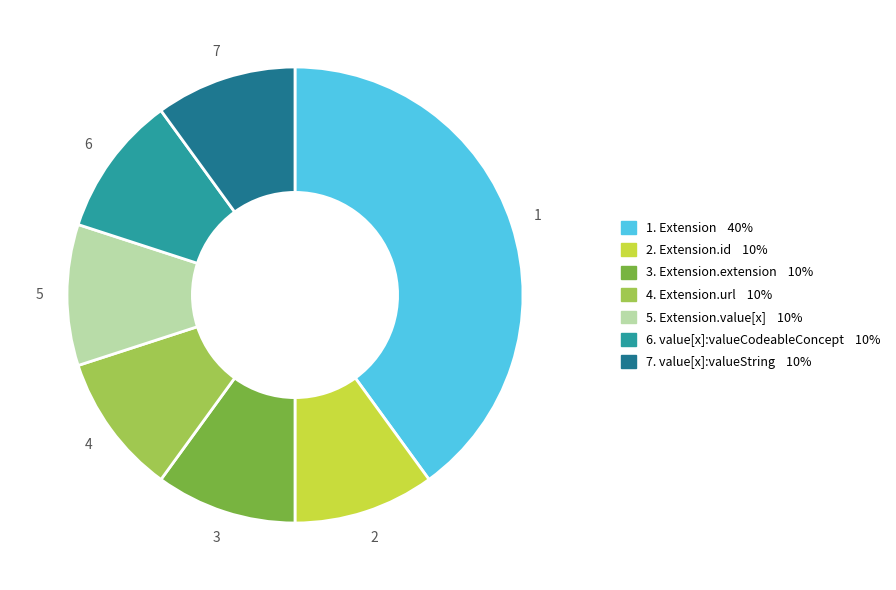

Is there a majority slice in this chart?

No